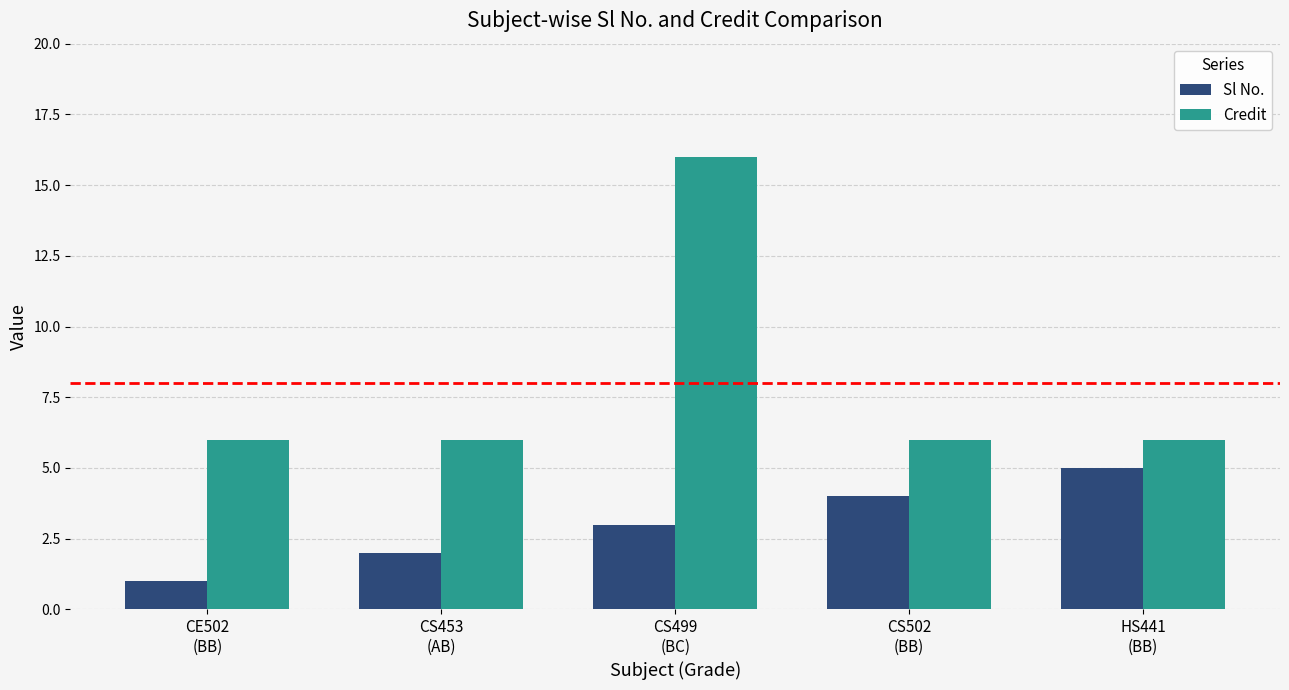

What value does the Credit series have at CS499
(BC)?

16